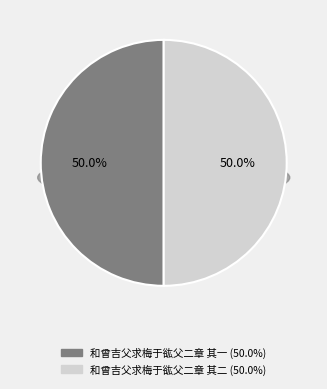

Between 和曾吉父求梅于谹父二章 其二 and 和曾吉父求梅于谹父二章 其一, which is larger?

和曾吉父求梅于谹父二章 其一